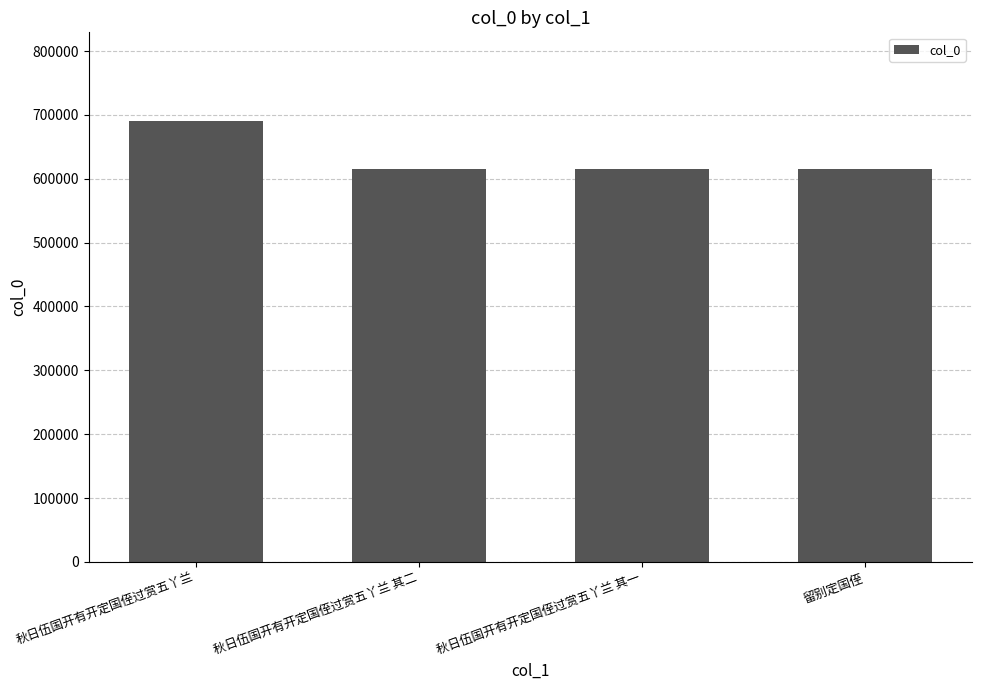

The chart shows a value of 929712 at 留别定国侄. True or false?

False